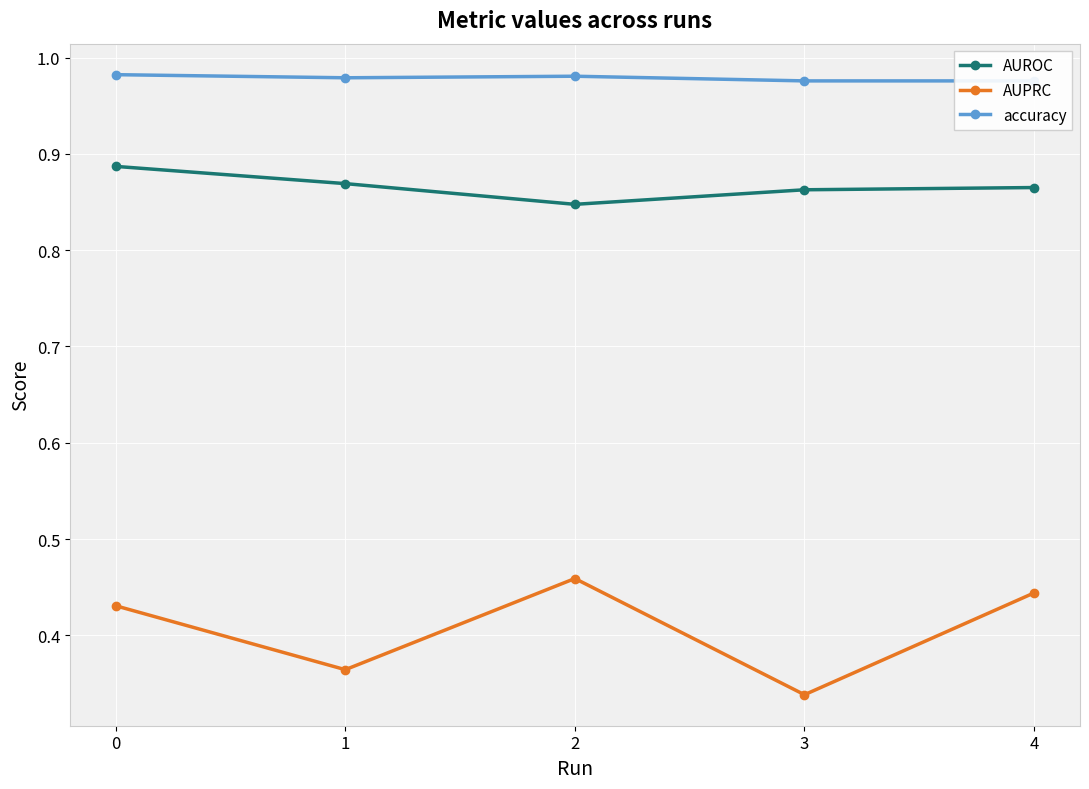

In AUPRC, how many points are lower than both neighbors (excluding endpoints)?

2